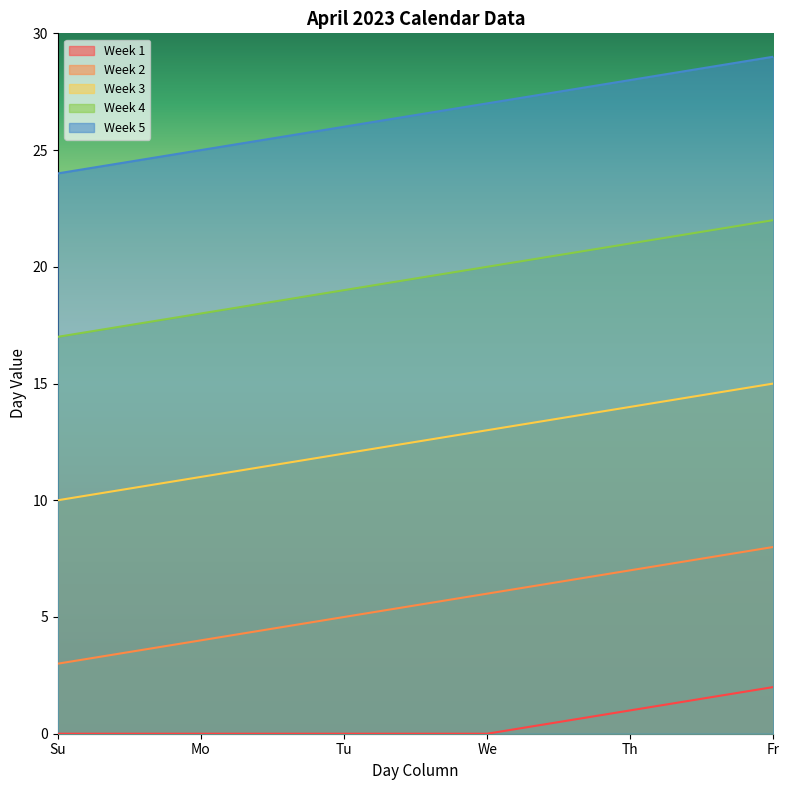

What is the spread (max minus min) of values at Fr?

27